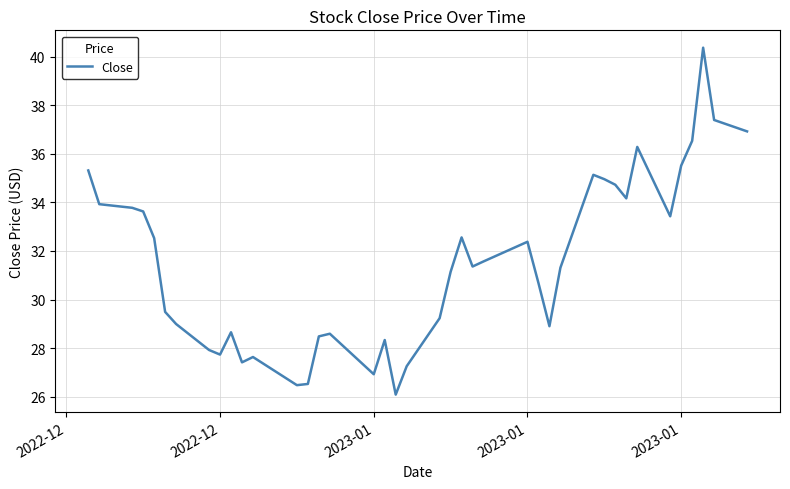

What is the difference between the maximum and minimum values?

14.3